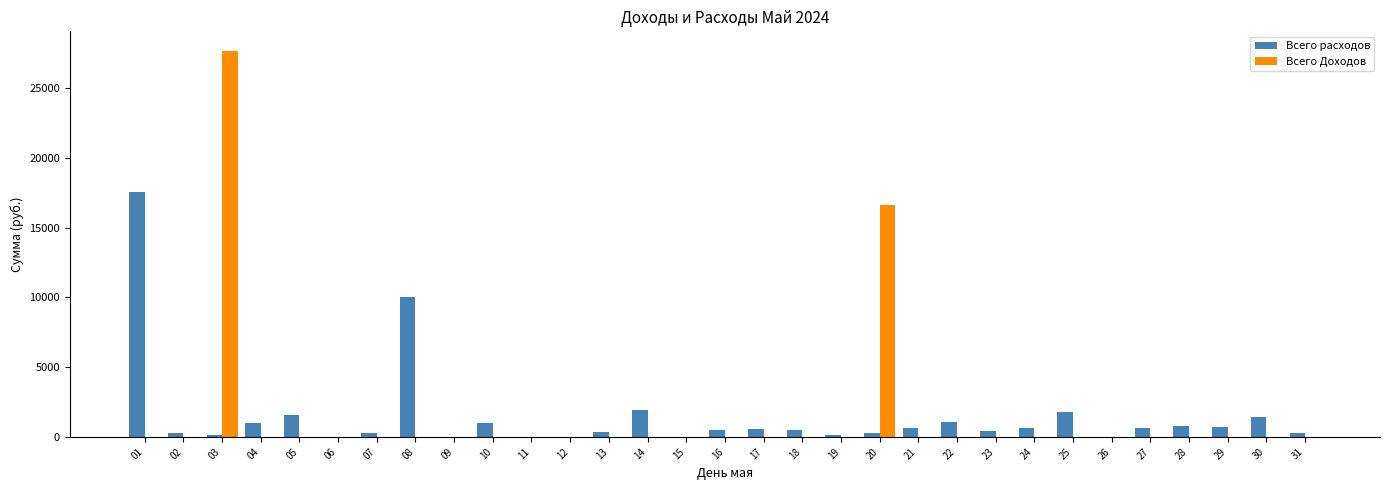

What are all the series names shown in the legend?

Всего расходов, Всего Доходов